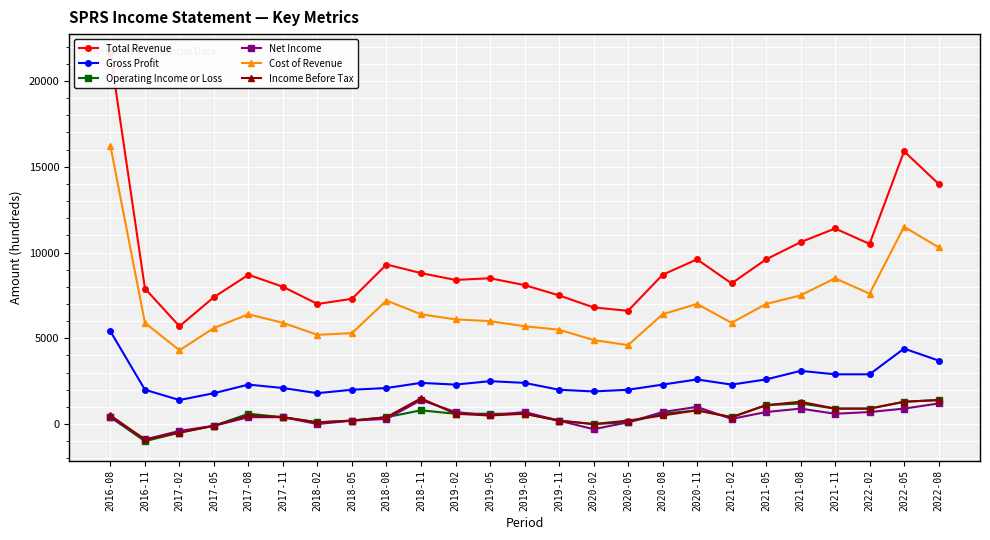

What is the total value across all series at 2022-08?

32000